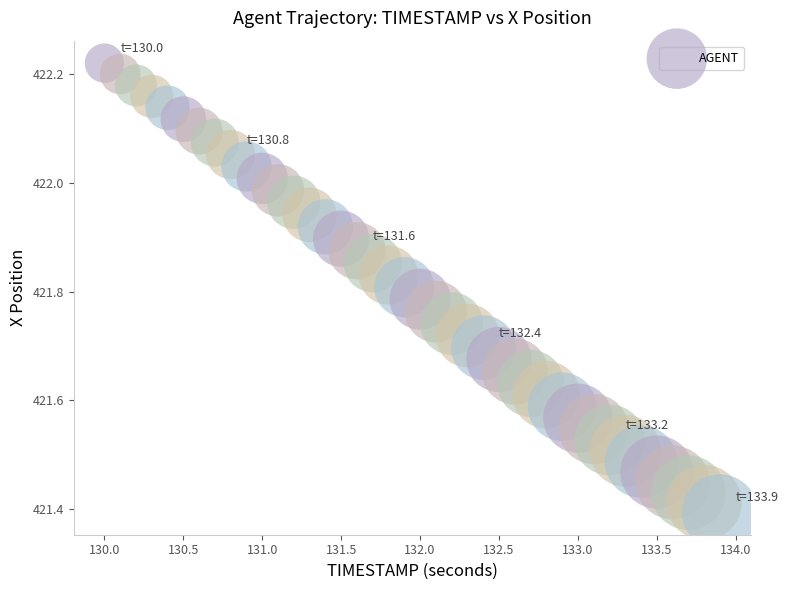

What is the range of Y values (max minus min)?

0.8